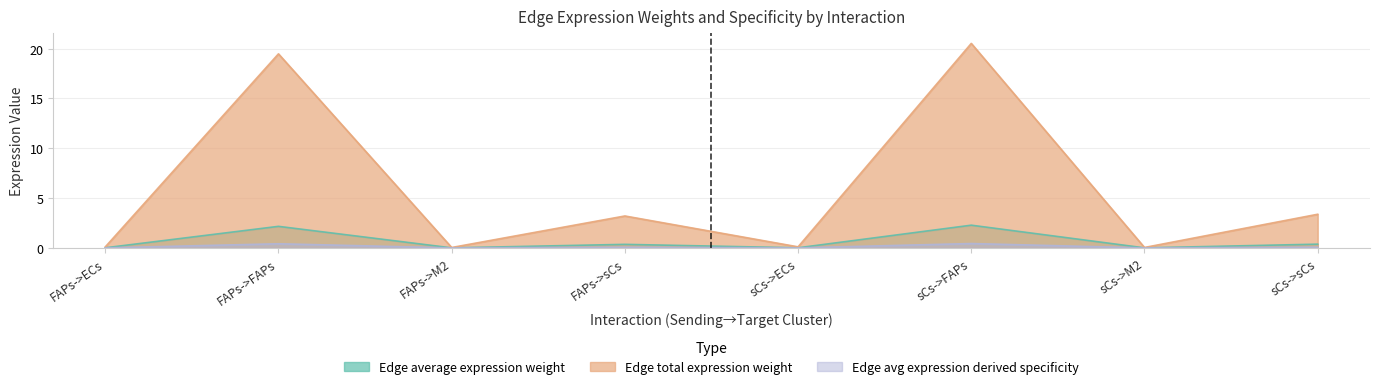

Reading left to right, what are all the values shown in this chart?

Edge average expression weight: 0.0	2.2	0.0	0.4	0.0	2.3	0.0	0.4
Edge total expression weight: 0.1	19.5	0.0	3.2	0.1	20.5	0.0	3.4
Edge avg expression derived specificity: 0.0	0.4	0.0	0.1	0.0	0.4	0.0	0.1